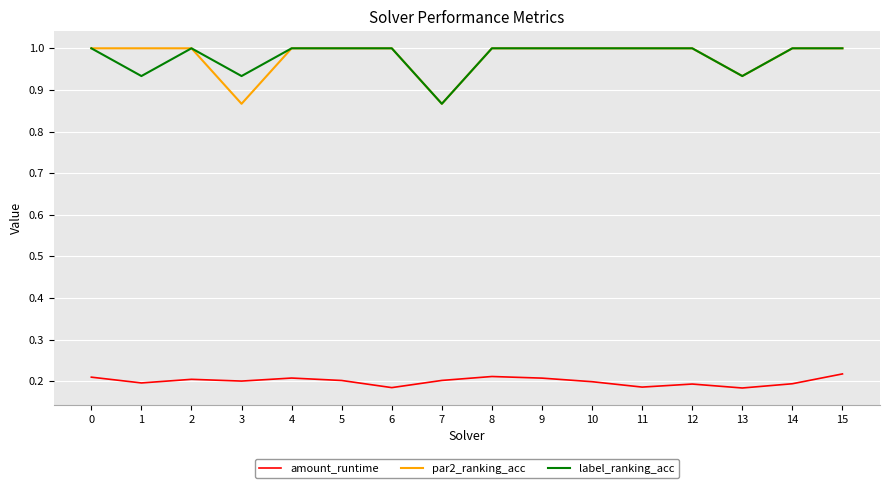

Is the value of label_ranking_acc at 12 greater than the value of amount_runtime at 6?

Yes